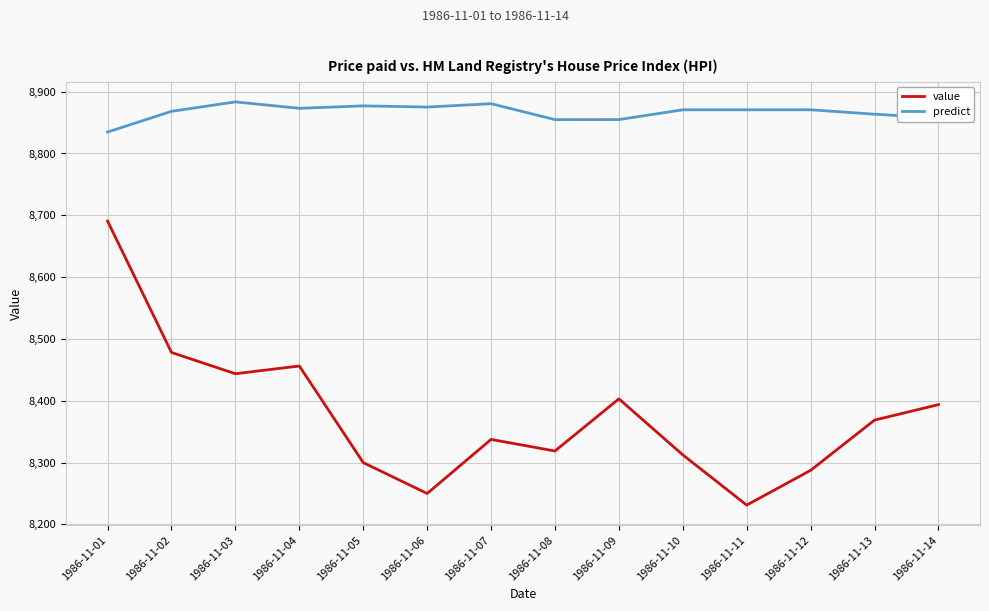

Rank the series at 1986-11-04 from lowest to highest value.

value, predict